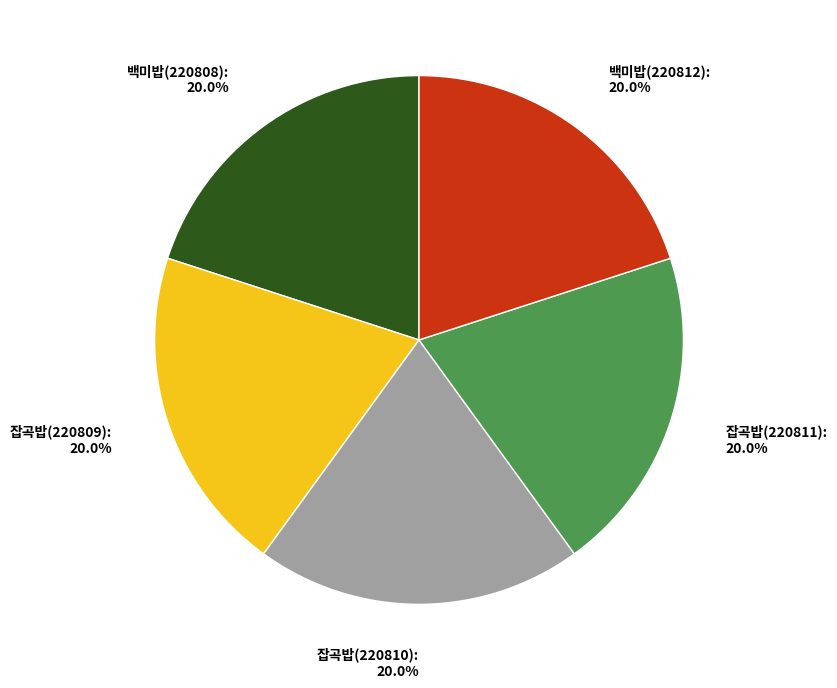

What is the total percentage of 잡곡밥(220809) and 백미밥(220812)?

40.0%